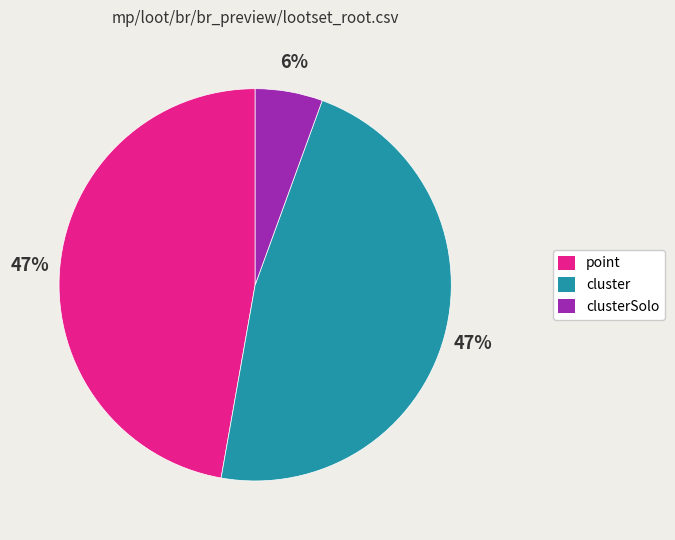

Which category has the smallest portion of the pie?

clusterSolo